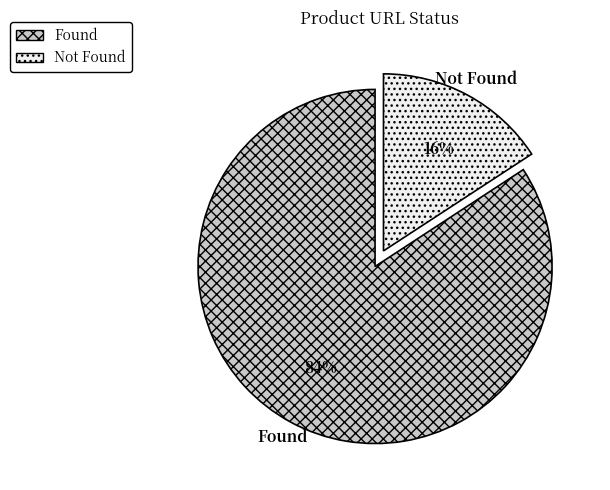

What is the ratio of the value at Not Found to the value at Found?

0.2